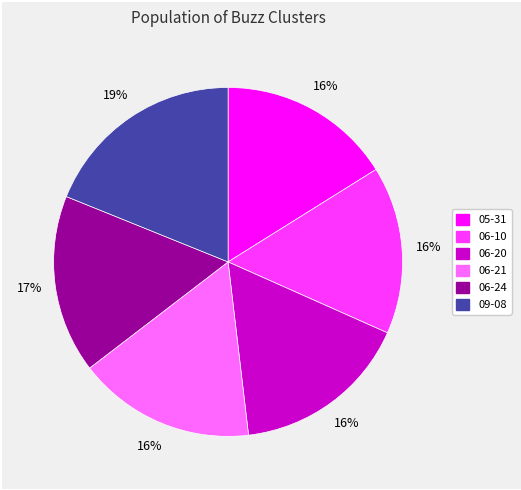

Is there a majority slice in this chart?

No